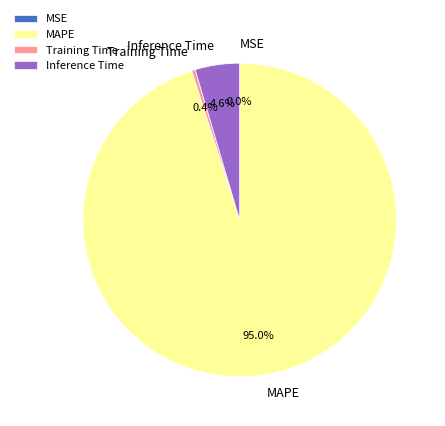

The Inference Time slice represents 11% of the pie. True or false?

False